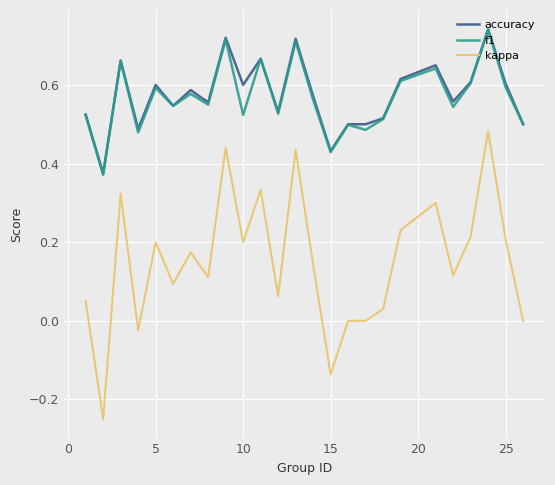

Which series has the largest range (max minus min)?

kappa